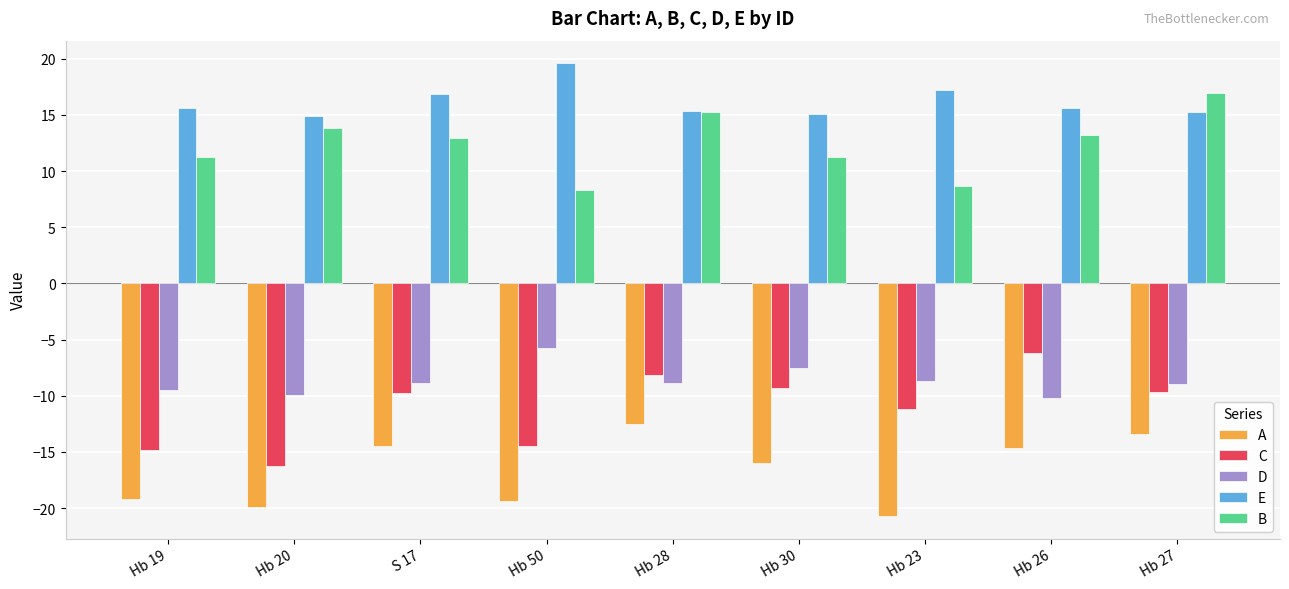

Which series has the largest total across all categories?

E